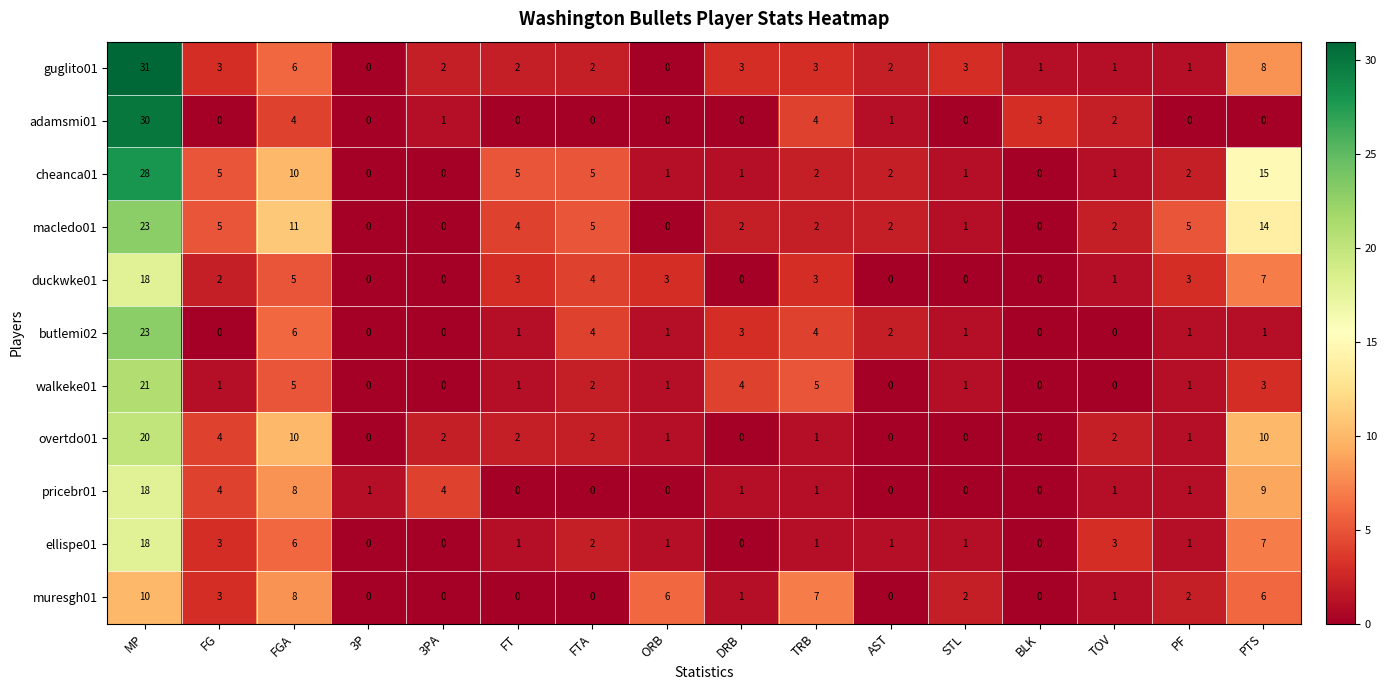

Where is cheanca01 nearest to the value 14?

PTS